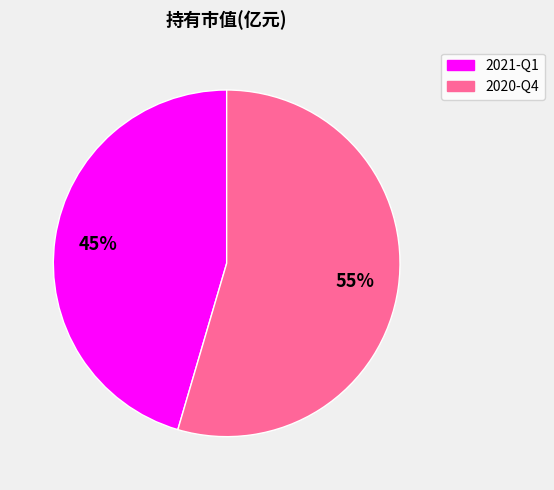

Count the number of slices in the pie.

2